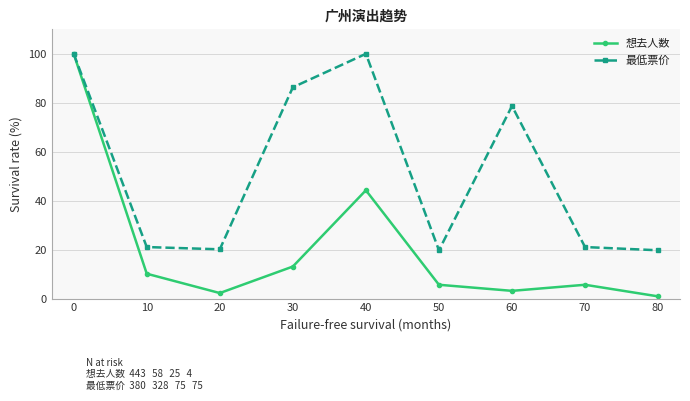

Is this an area chart (filled region under the line)?

No